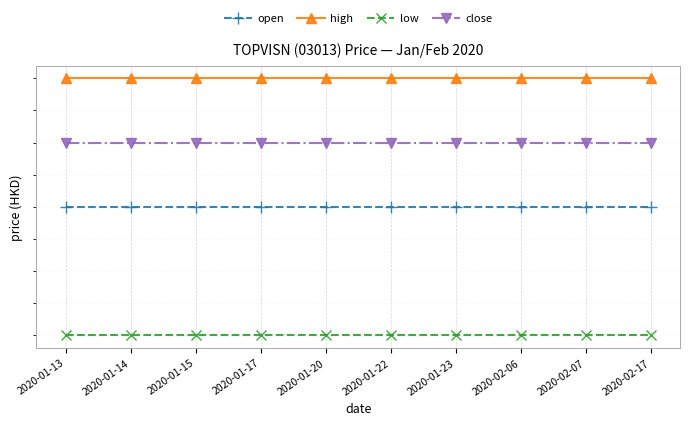

True or false: low and open cross at least once.

False